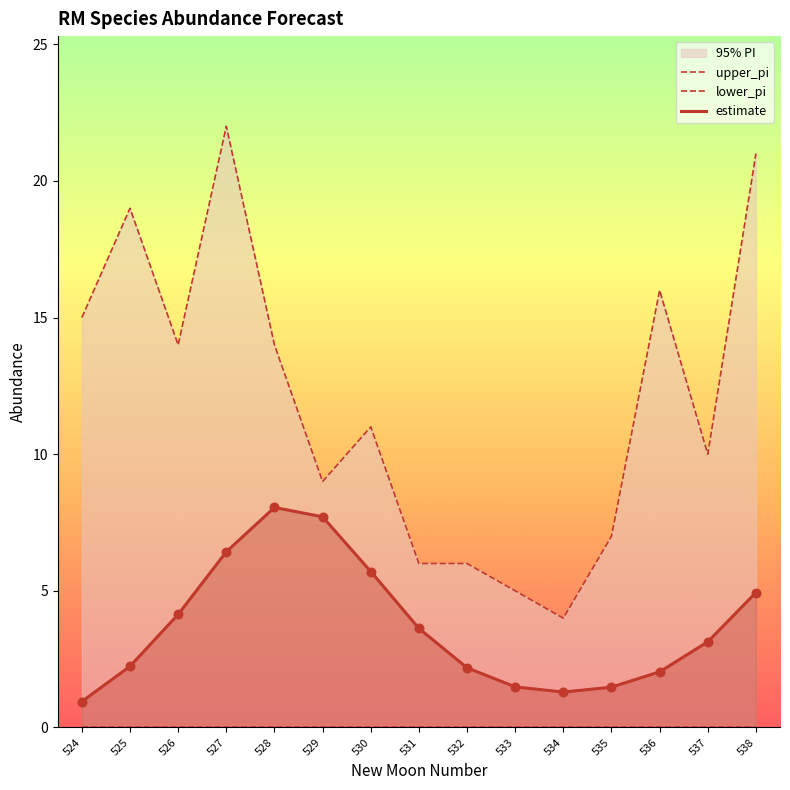

Which series reaches the minimum Y coordinate?

lower_pi